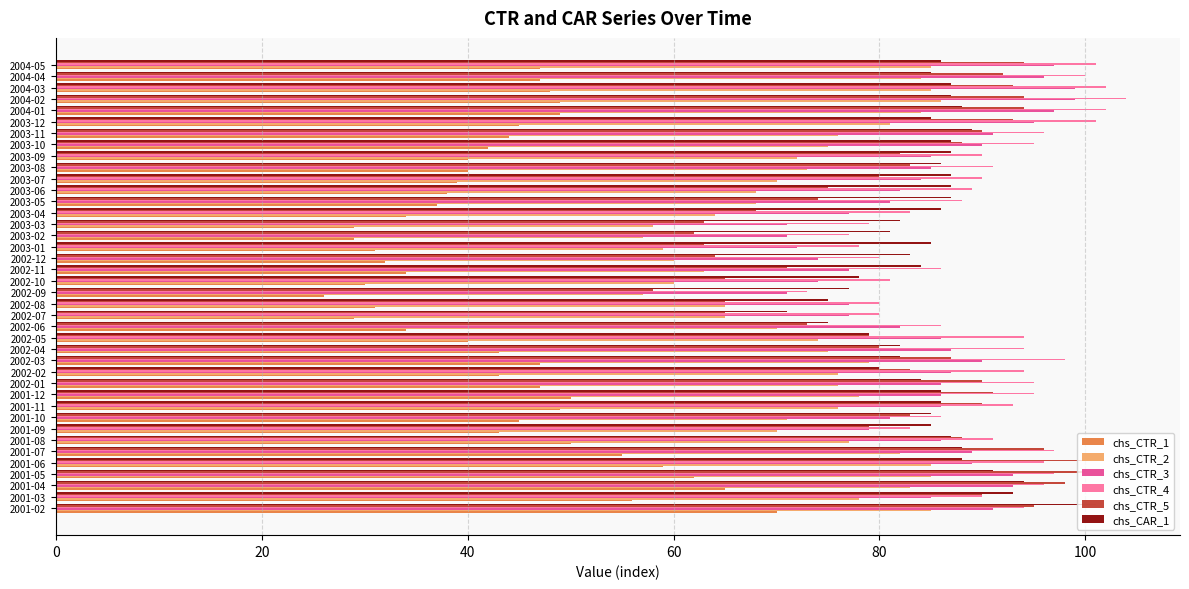

The value of chs_CTR_5 at 2003-04 is 103. True or false?

False